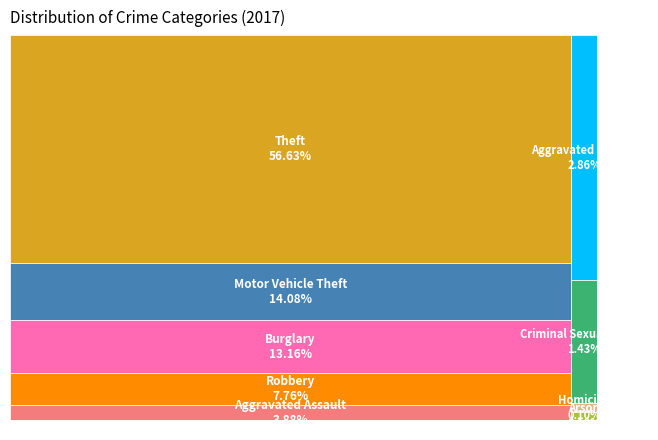

To the nearest percent, what is the combined percentage of Theft and Criminal Sexual Assault?

58%